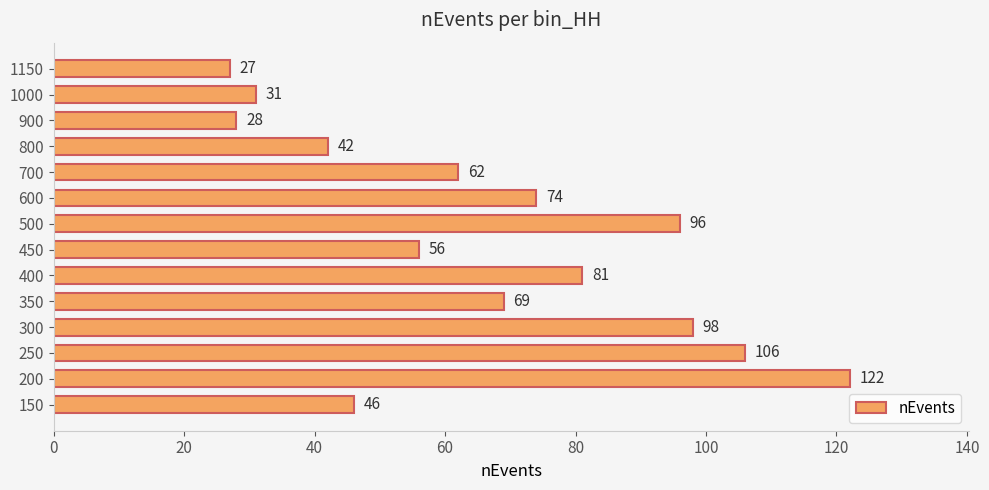

List the labels in order of value, largest first.

200, 250, 300, 500, 400, 600, 350, 700, 450, 150, 800, 1000, 900, 1150